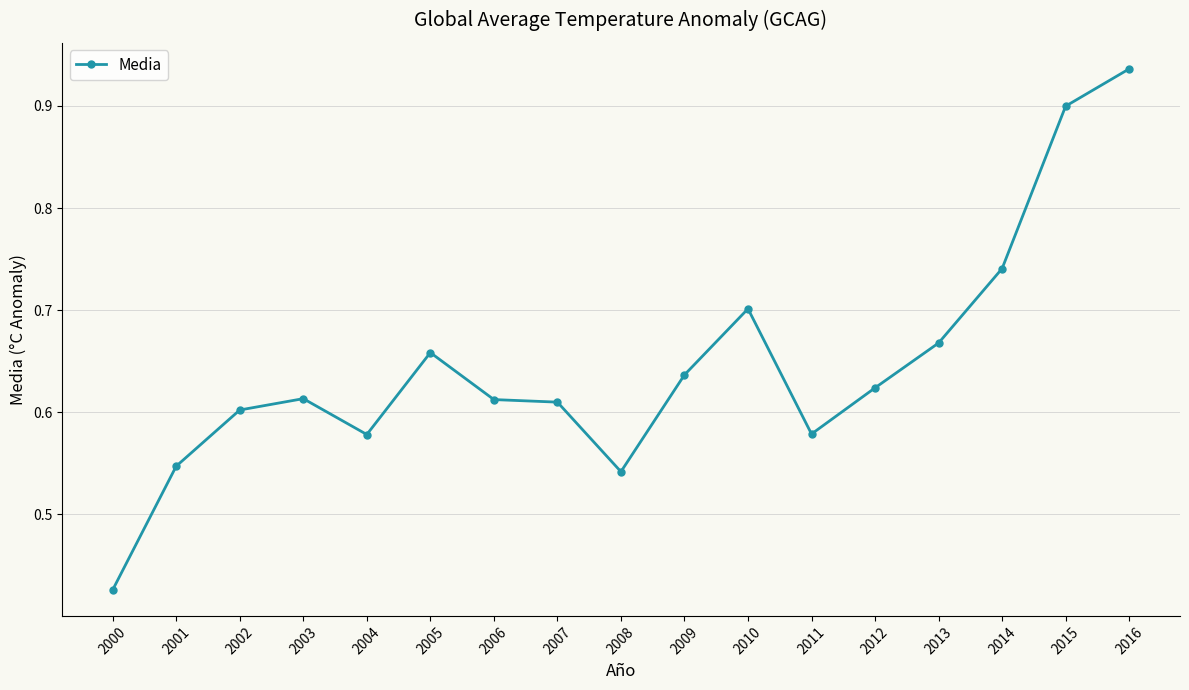

The value at 2001 is 1.0. True or false?

False